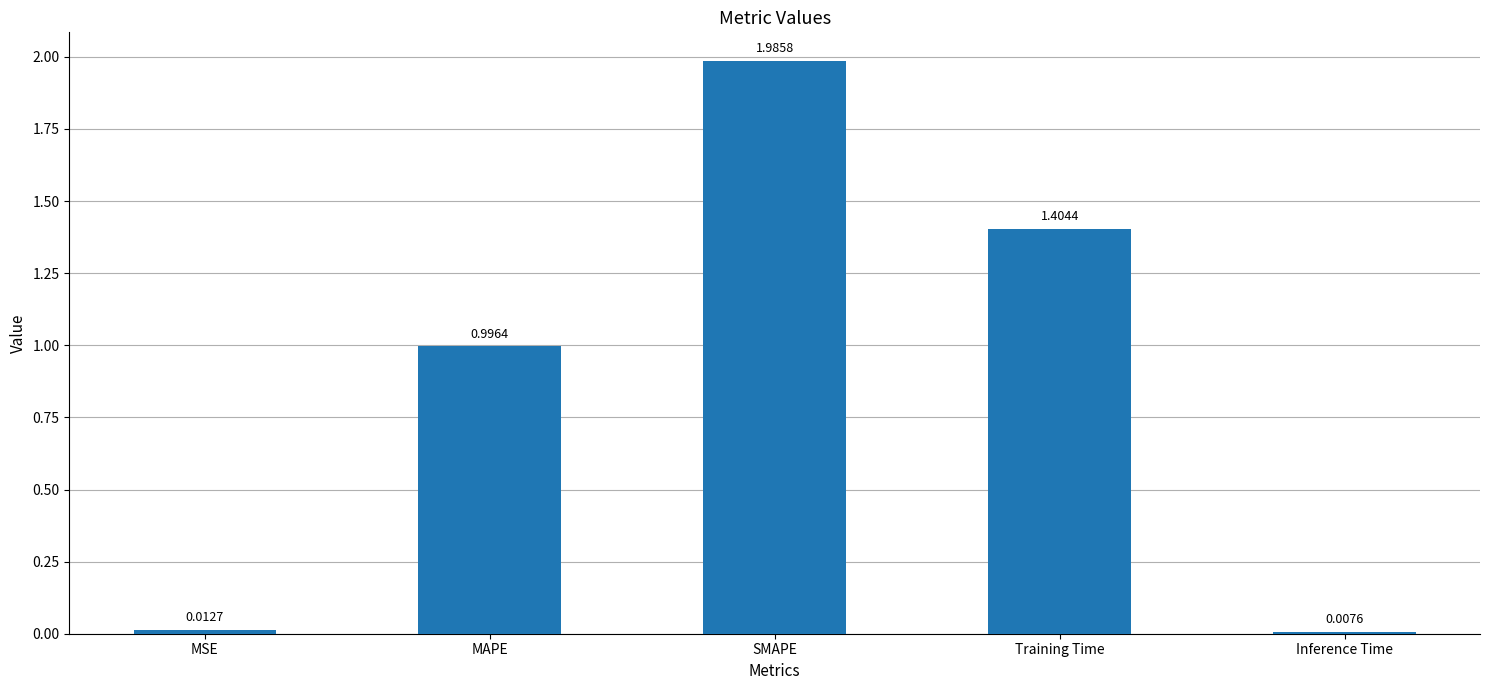

Rank the categories by value from highest to lowest.

SMAPE, Training Time, MAPE, MSE, Inference Time